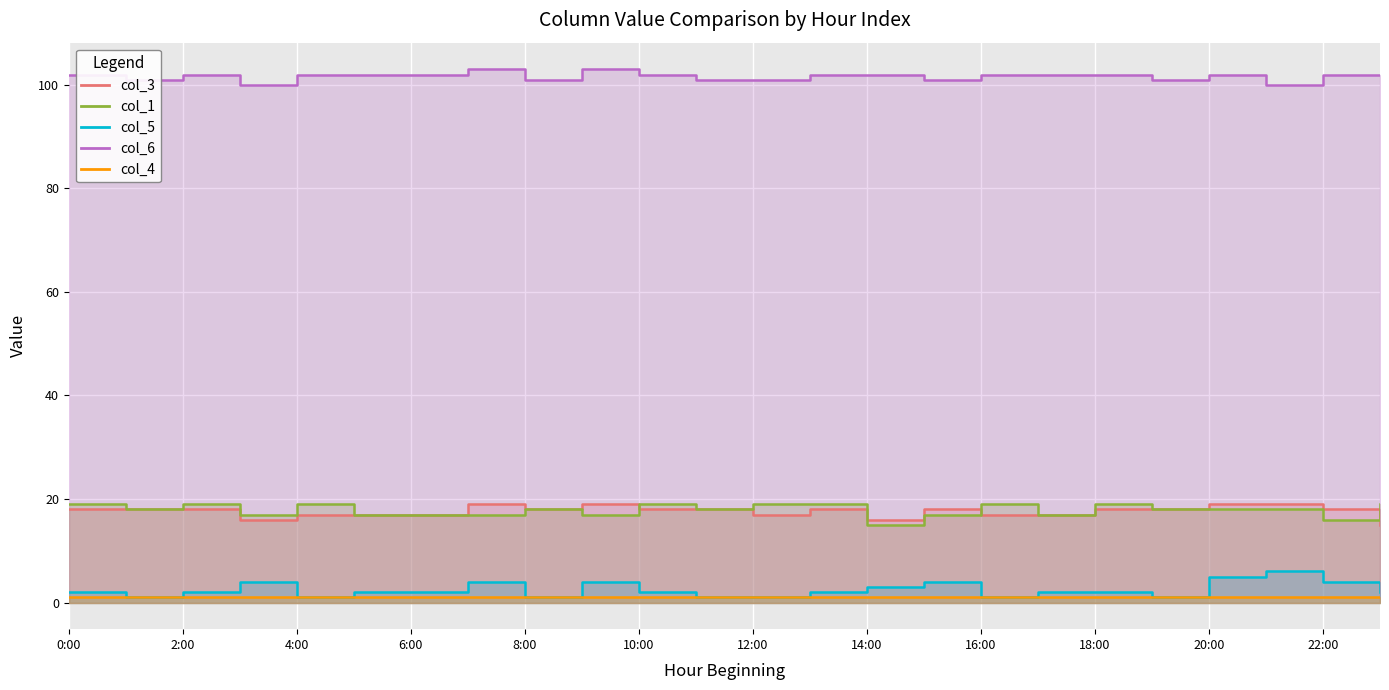

True or false: col_1 and col_5 intersect in this chart.

False